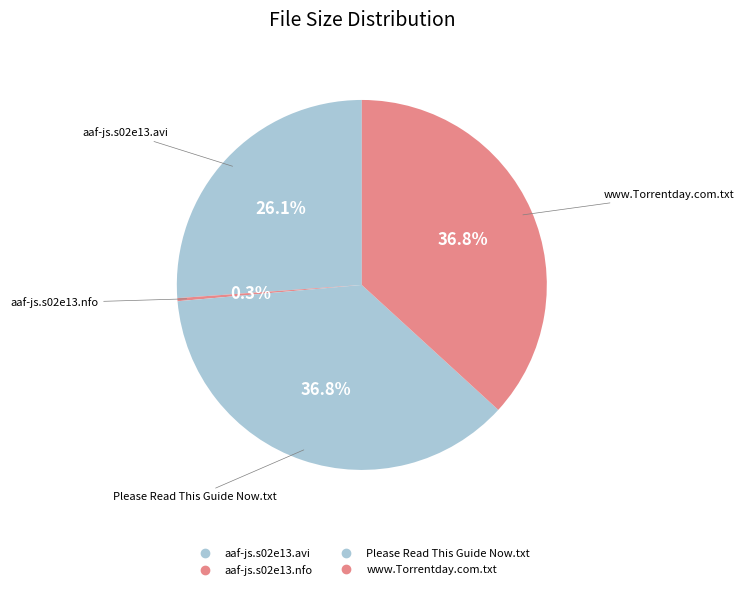

Combined, what portion of the pie is aaf-js.s02e13.avi and www.Torrentday.com.txt?

62.9%